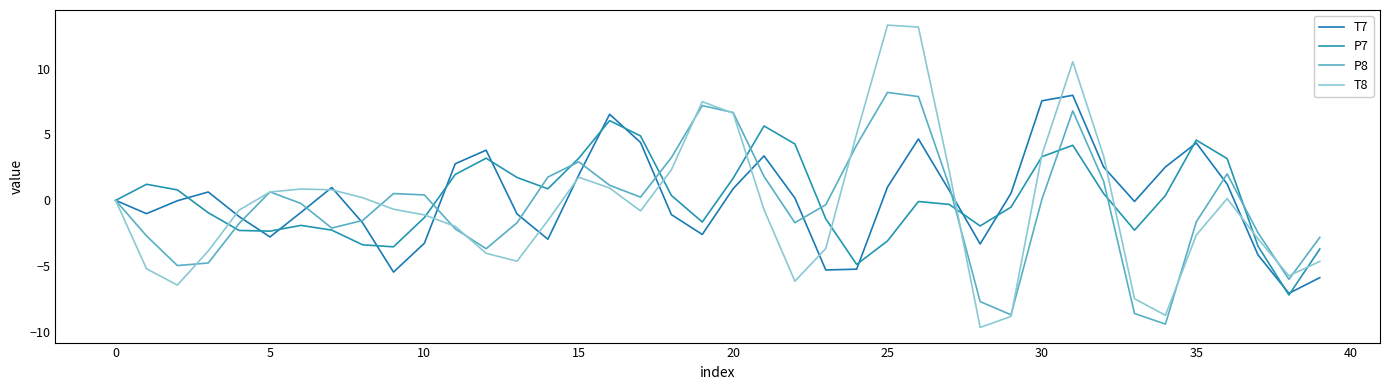

True or false: P8 has more than 0 interior local peaks.

True